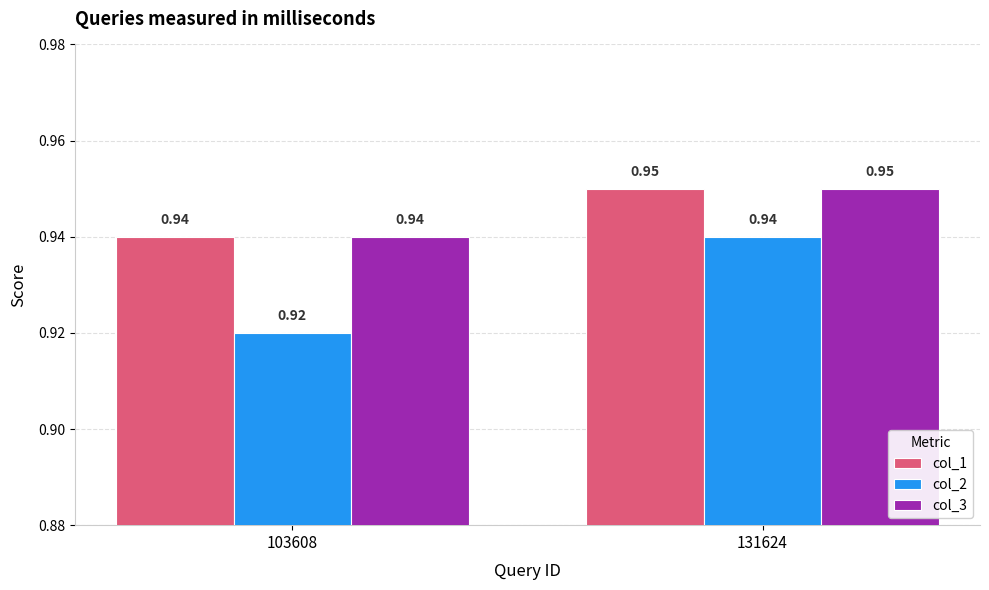

What are all the series names shown in the legend?

col_1, col_2, col_3